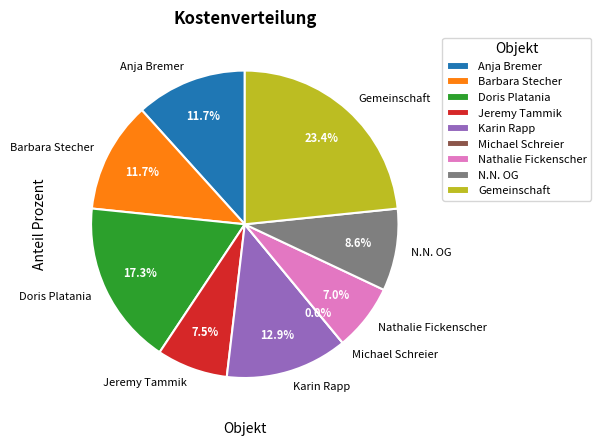

To the nearest percent, what is the difference between the largest and smallest slice percentages?

23%